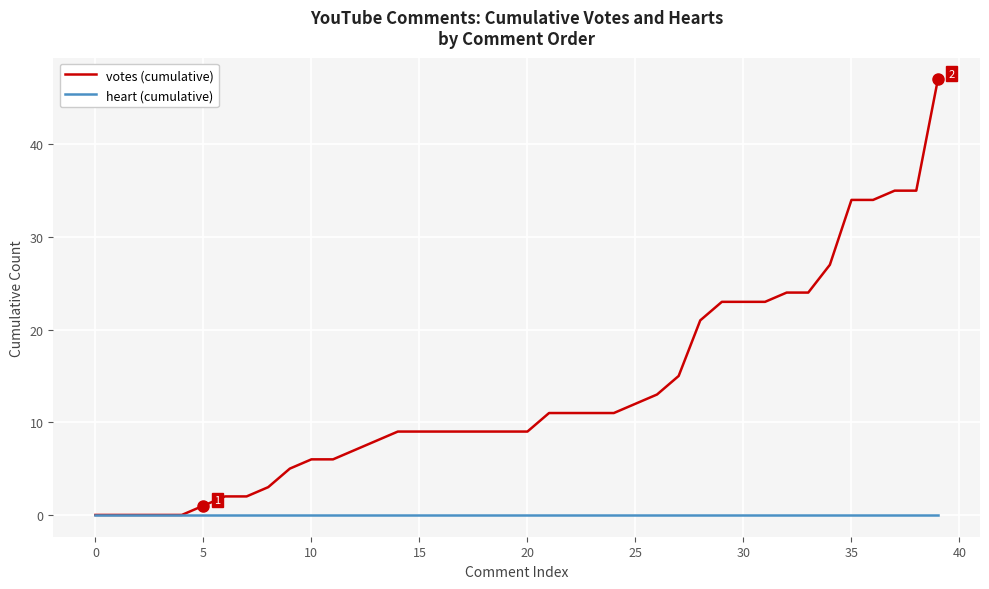

Which series has the largest total across all categories?

votes (cumulative)